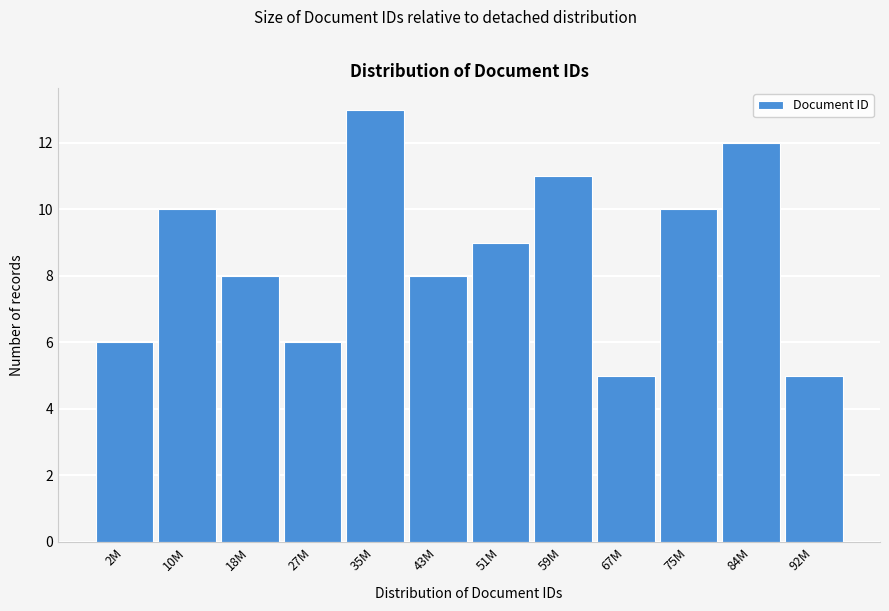

Reading right to left, transcribe all the data shown in this chart.

92M=5	84M=12	75M=10	67M=5	59M=11	51M=9	43M=8	35M=13	27M=6	18M=8	10M=10	2M=6